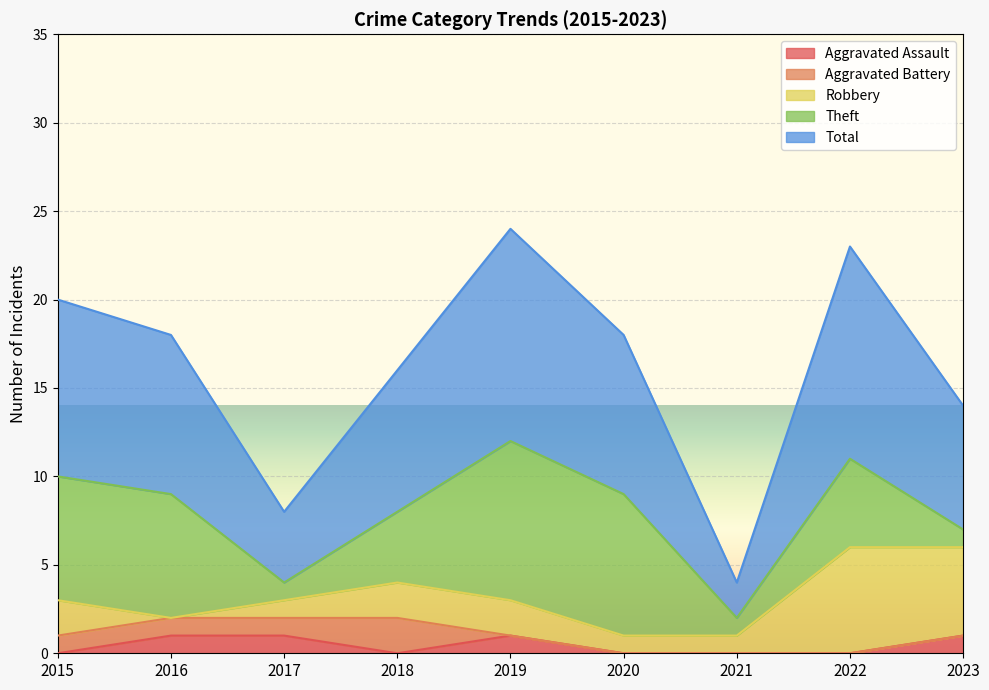

At which category does the chart reach its minimum across all series?

2015